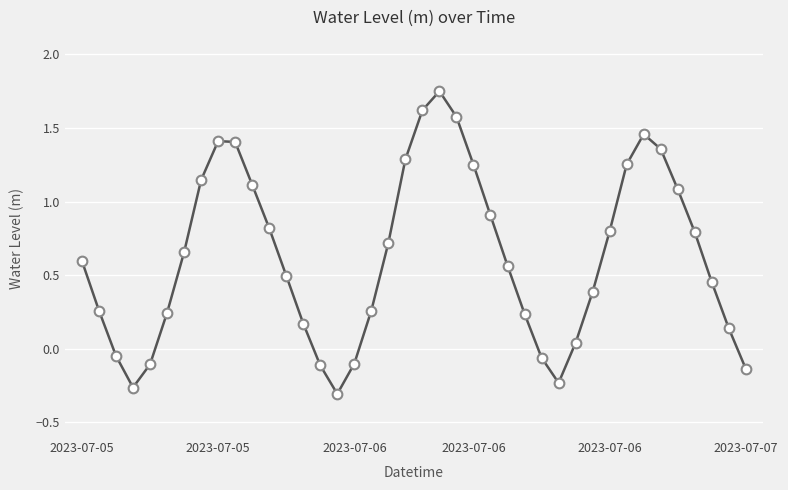

Count the number of values greater than 0.

31